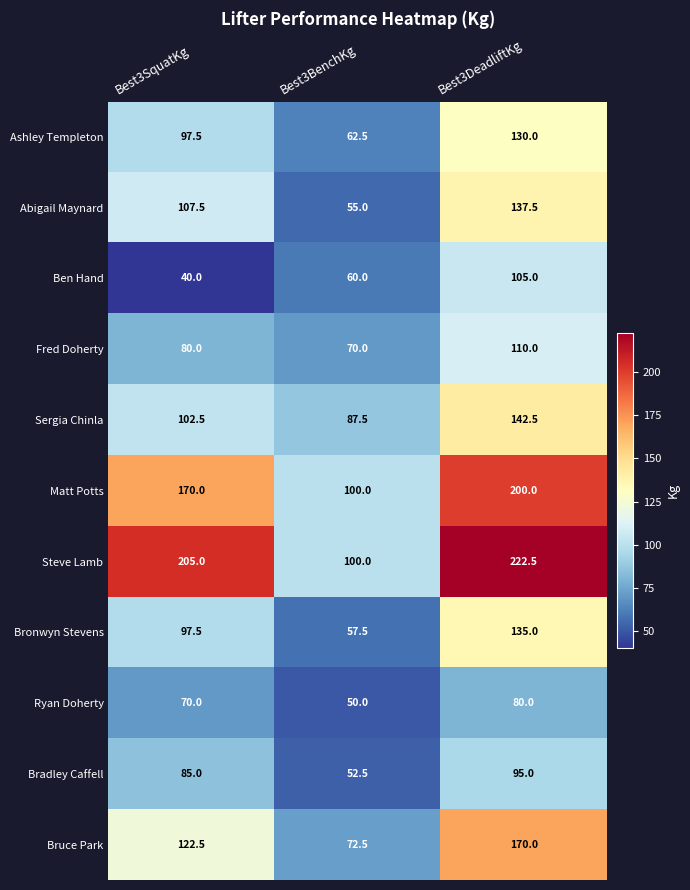

At which category is the sum across all series the highest?

Best3DeadliftKg